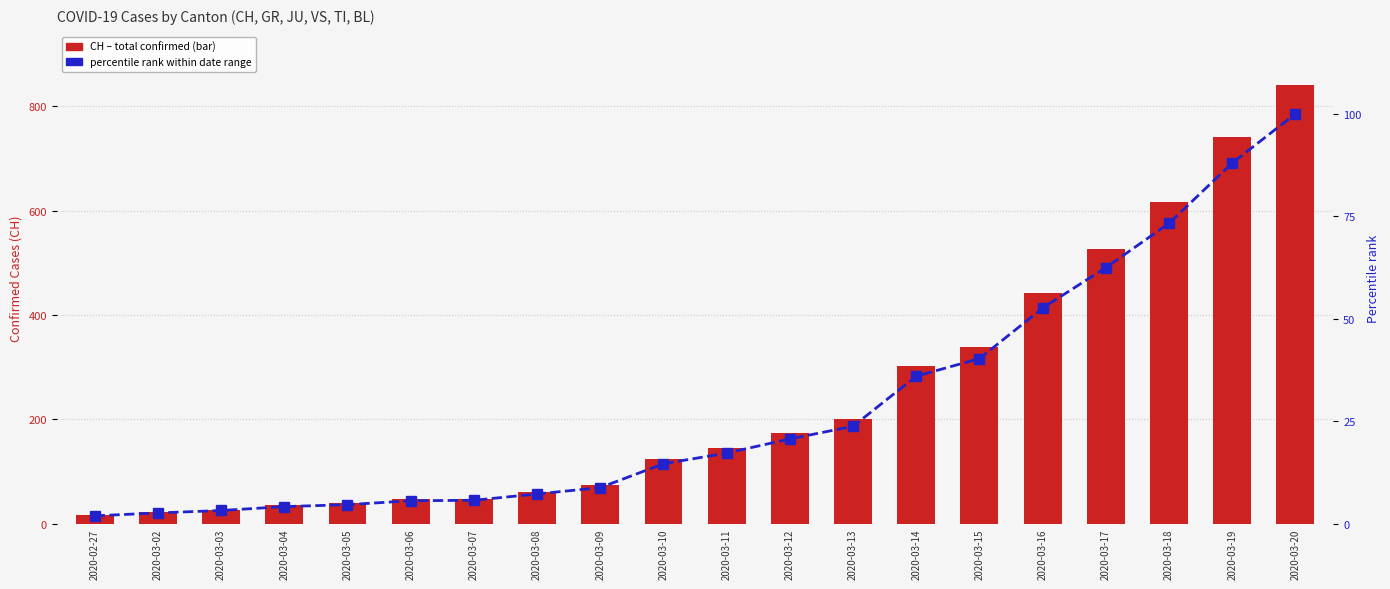

Reading right to left, transcribe all the data shown in this chart.

CH (total): 2020-03-20=842.0	2020-03-19=741.0	2020-03-18=617.0	2020-03-17=526.0	2020-03-16=443.0	2020-03-15=339.0	2020-03-14=303.0	2020-03-13=200.0	2020-03-12=174.0	2020-03-11=145.0	2020-03-10=123.0	2020-03-09=74.0	2020-03-08=61.0	2020-03-07=48.0	2020-03-06=47.0	2020-03-05=39.0	2020-03-04=35.0	2020-03-03=27.0	2020-03-02=22.0	2020-02-27=16.0
Percentile rank (% of max CH): 2020-03-20=100.0	2020-03-19=88.0	2020-03-18=73.3	2020-03-17=62.5	2020-03-16=52.6	2020-03-15=40.3	2020-03-14=36.0	2020-03-13=23.8	2020-03-12=20.7	2020-03-11=17.2	2020-03-10=14.6	2020-03-09=8.8	2020-03-08=7.2	2020-03-07=5.7	2020-03-06=5.6	2020-03-05=4.6	2020-03-04=4.2	2020-03-03=3.2	2020-03-02=2.6	2020-02-27=1.9